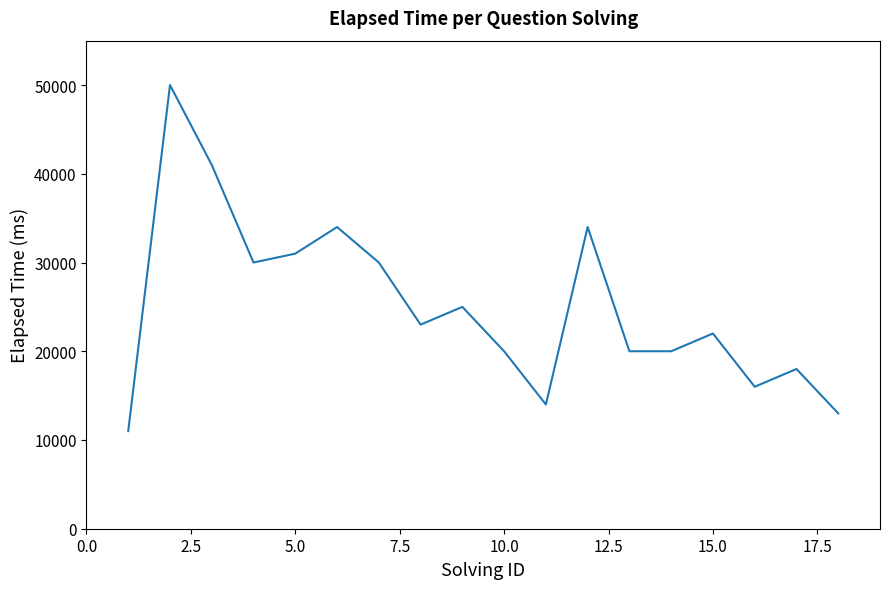

What is the maximum value shown in the chart?

50000